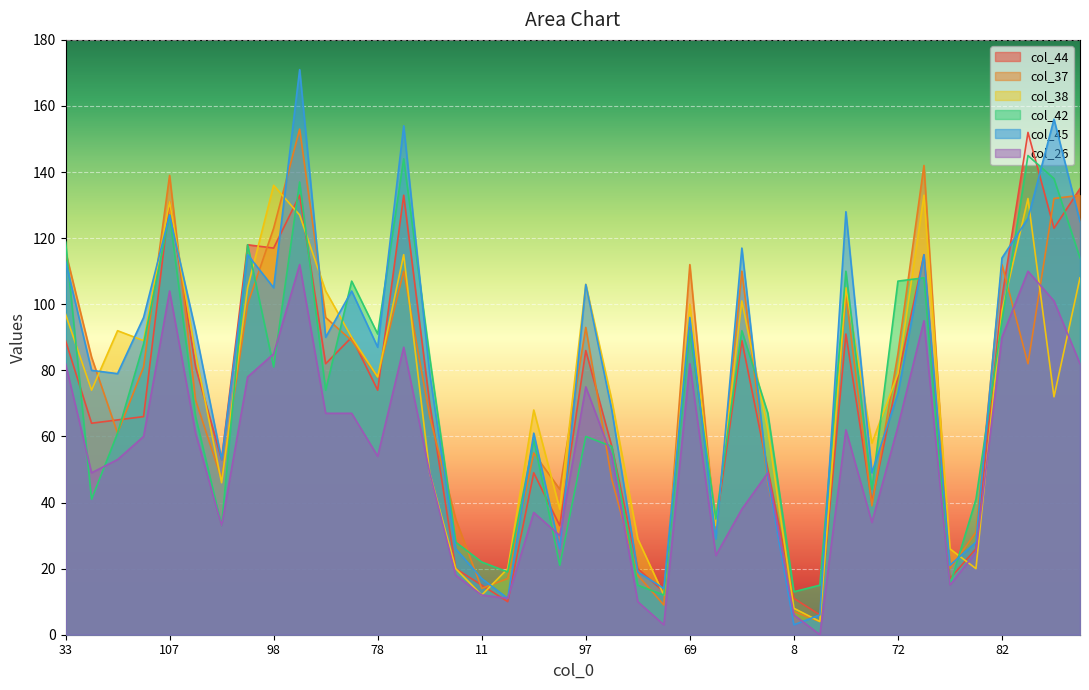

Reading left to right, what are all the values shown in this chart?

col_44: 89	64	65	66	131	81	53	118	117	133	82	90	74	133	70	20	15	10	49	33	86	57	20	13	93	33	89	50	11	6	91	40	78	115	17	26	102	152	123	135
col_37: 116	84	61	81	139	71	47	100	123	153	96	89	78	110	66	35	14	17	55	44	93	47	18	9	112	30	110	46	7	4	103	39	85	142	20	31	112	82	132	133
col_38: 97	74	92	89	131	85	46	105	136	127	104	90	78	115	49	20	12	20	68	38	106	71	29	12	100	33	101	62	8	4	105	58	79	133	26	20	98	132	72	108
col_42: 119	41	61	88	127	66	33	118	81	137	74	107	91	144	84	28	22	19	59	21	60	57	15	12	92	35	92	67	13	15	110	44	107	108	15	41	95	145	138	114
col_45: 113	80	79	96	127	92	53	115	105	171	90	104	87	154	79	26	17	11	61	26	106	68	19	14	96	29	117	47	3	6	128	49	73	115	21	28	114	126	156	125
col_26: 82	49	53	60	104	61	33	78	85	112	67	67	54	87	49	18	12	11	37	30	75	54	10	3	82	24	38	49	6	0	62	34	63	95	15	25	90	110	101	82